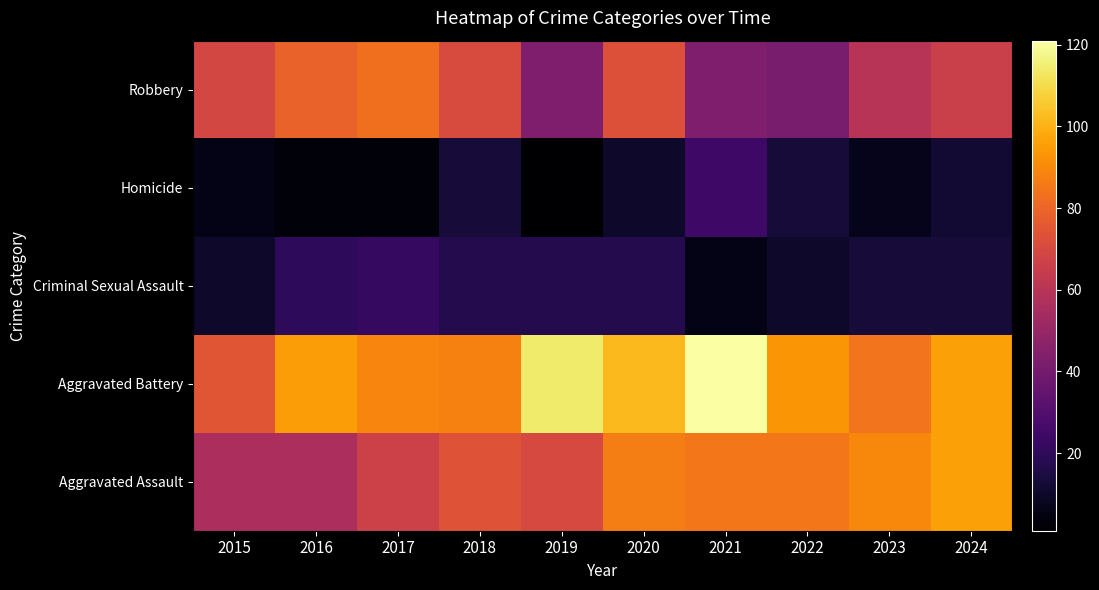

At how many categories does at least one series exceed 19?

10